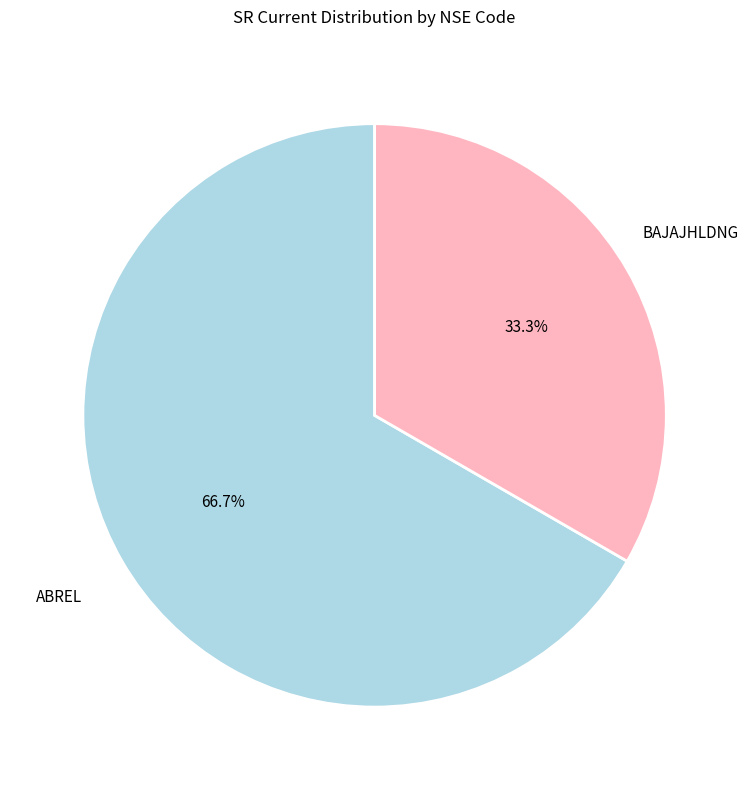

Count the number of slices in the pie.

2